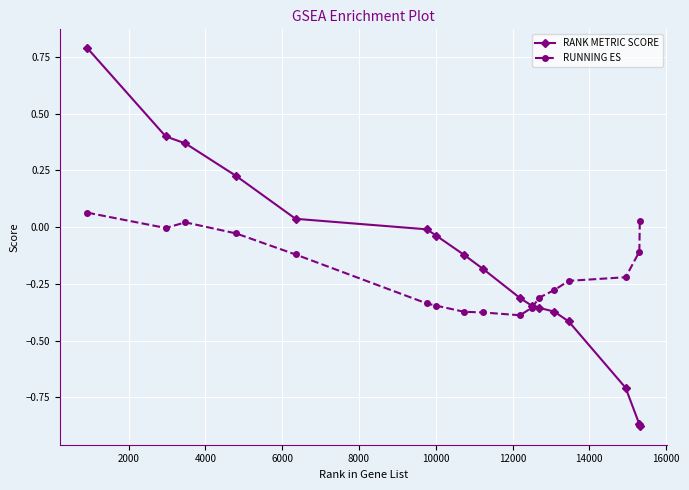

What is the greatest value displayed?

0.8